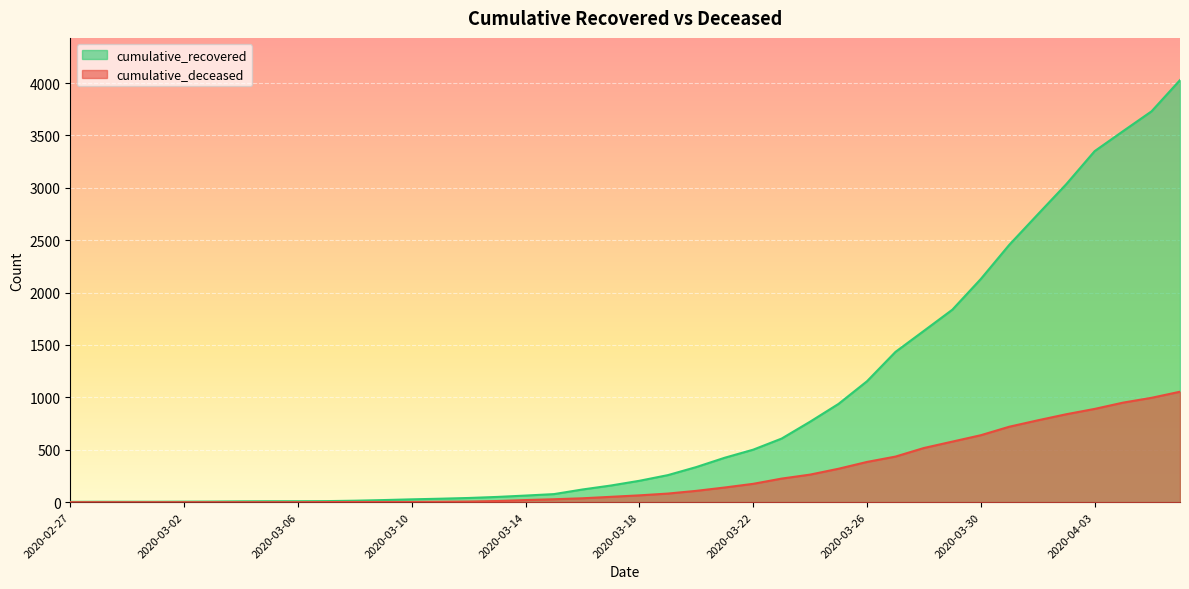

How many data points in cumulative_recovered are above 204?

19